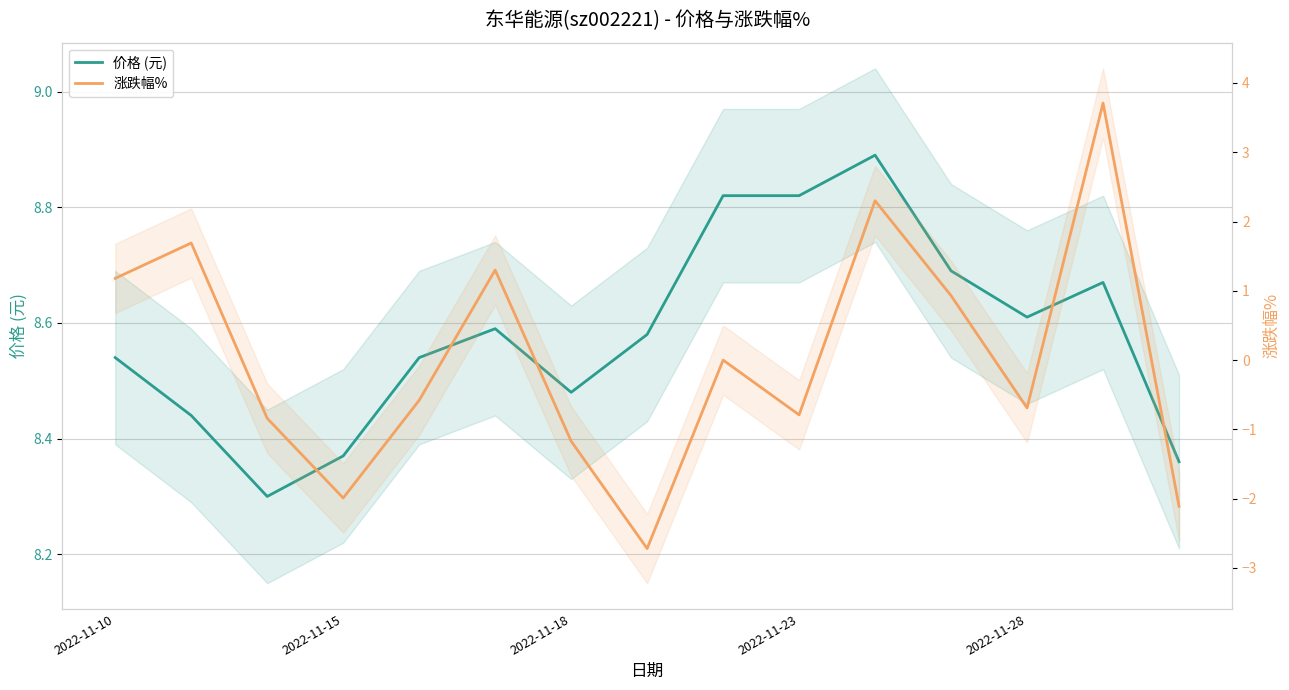

How many interior local valleys does the 价格 (元) series have?

3